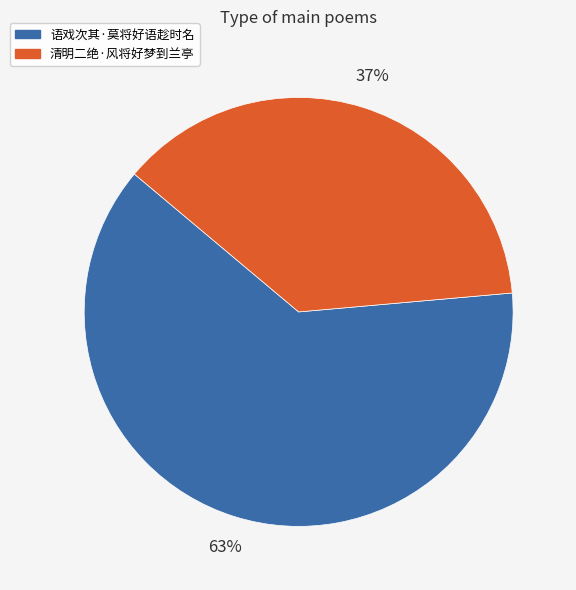

What is the ratio of the value at 清明二绝·风将好梦到兰亭 to the value at 语戏次其·莫将好语趁时名?

0.6